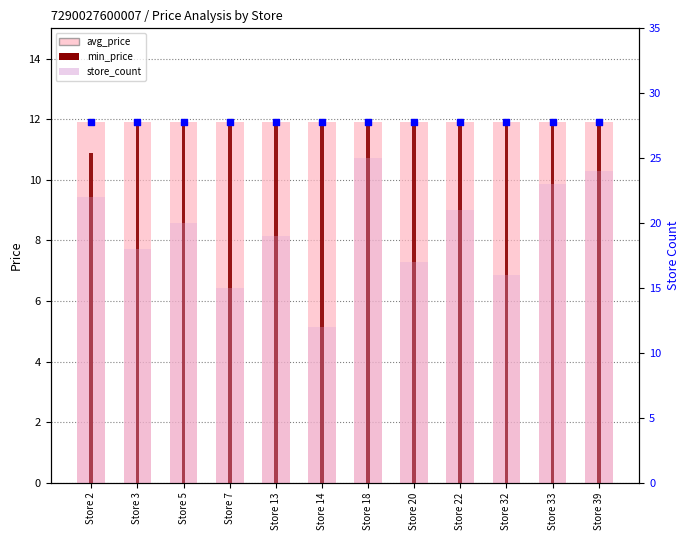

Is the value of store_count at Store 33 greater than the value of avg_price at Store 20?

Yes